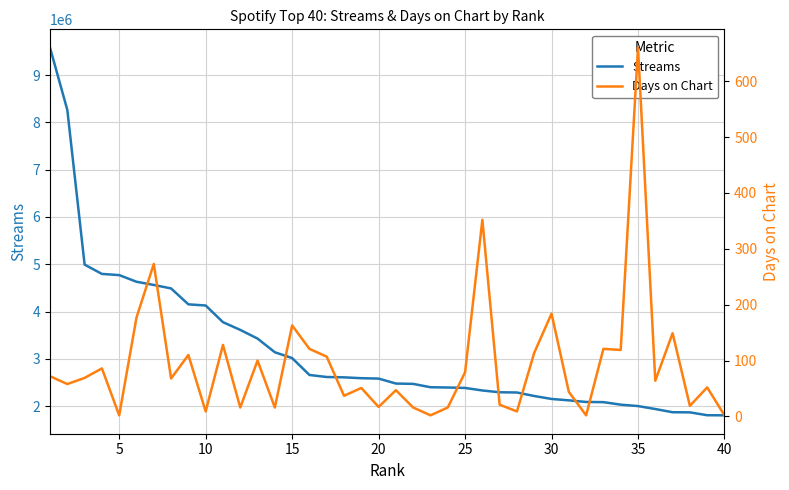

What is the lowest value of the Streams series?

1804869